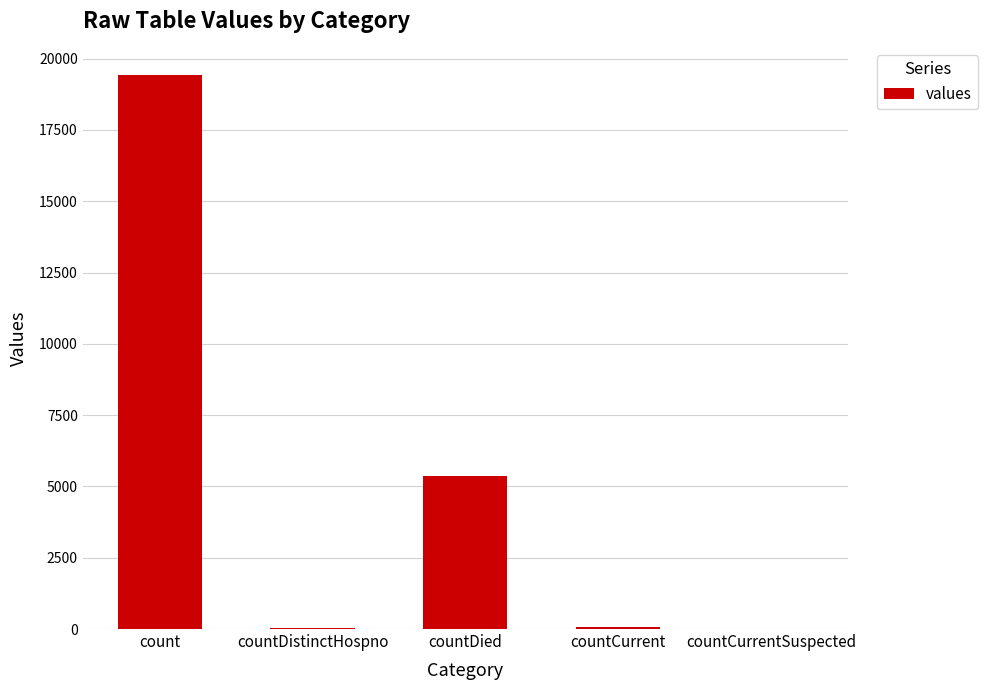

What is the sum of all values?

24875